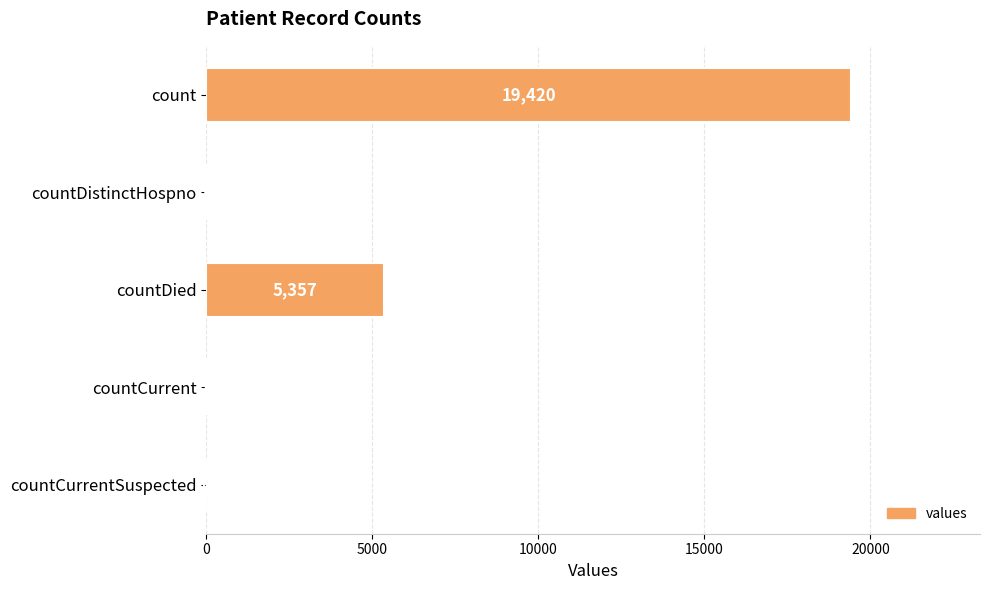

Reading bottom to top, list all the values displayed in this chart.

countCurrentSuspected=0	countCurrent=60	countDied=5357	countDistinctHospno=38	count=19420